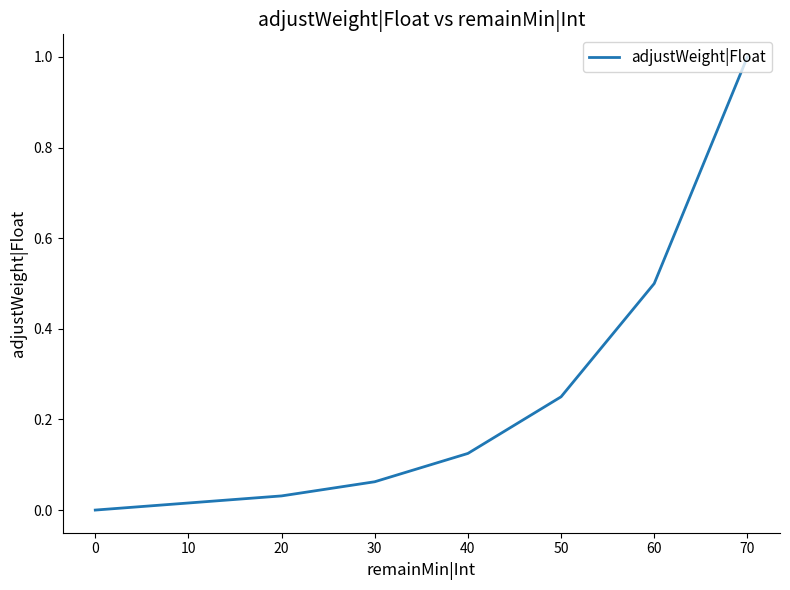

What is the difference between the second highest and minimum values?

0.5